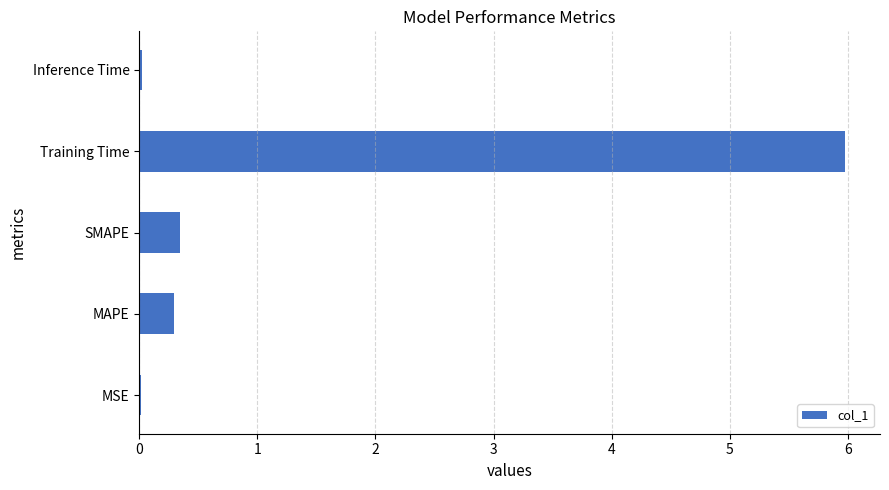

Is it true that the value at SMAPE is 0.3?

True